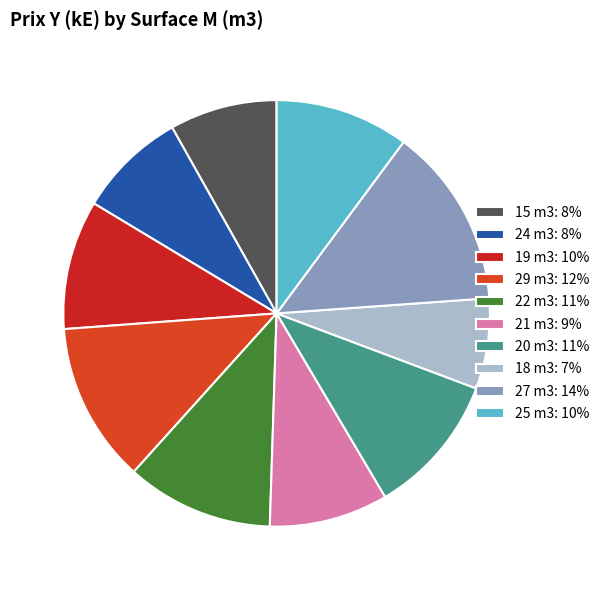

What portion of the pie excludes 25 m3?

89.9%